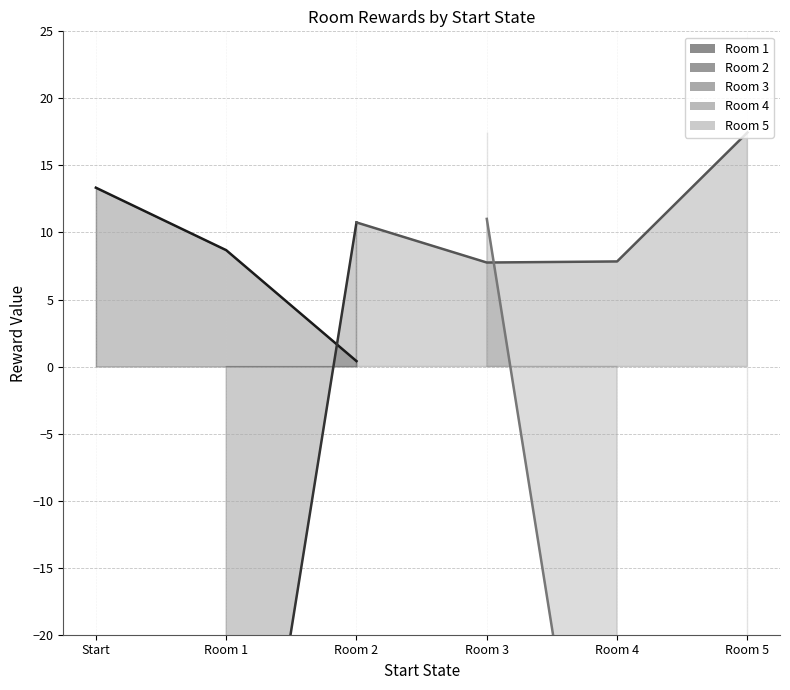

At which category is the sum across all series the highest?

Room 3